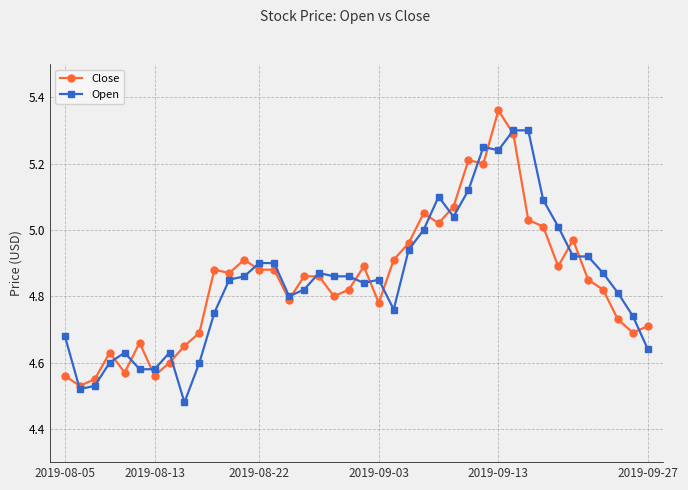

Is this an area chart (filled region under the line)?

No